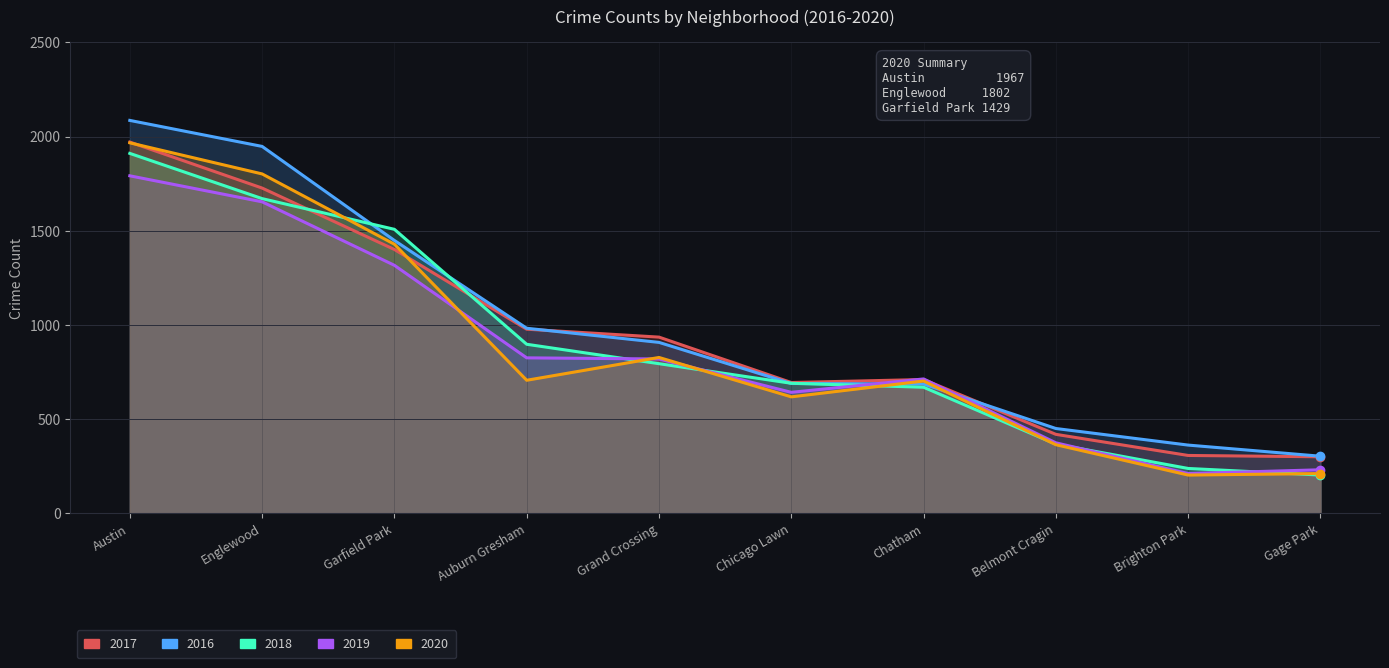

What is the label of the 8th point from the right?

Garfield Park